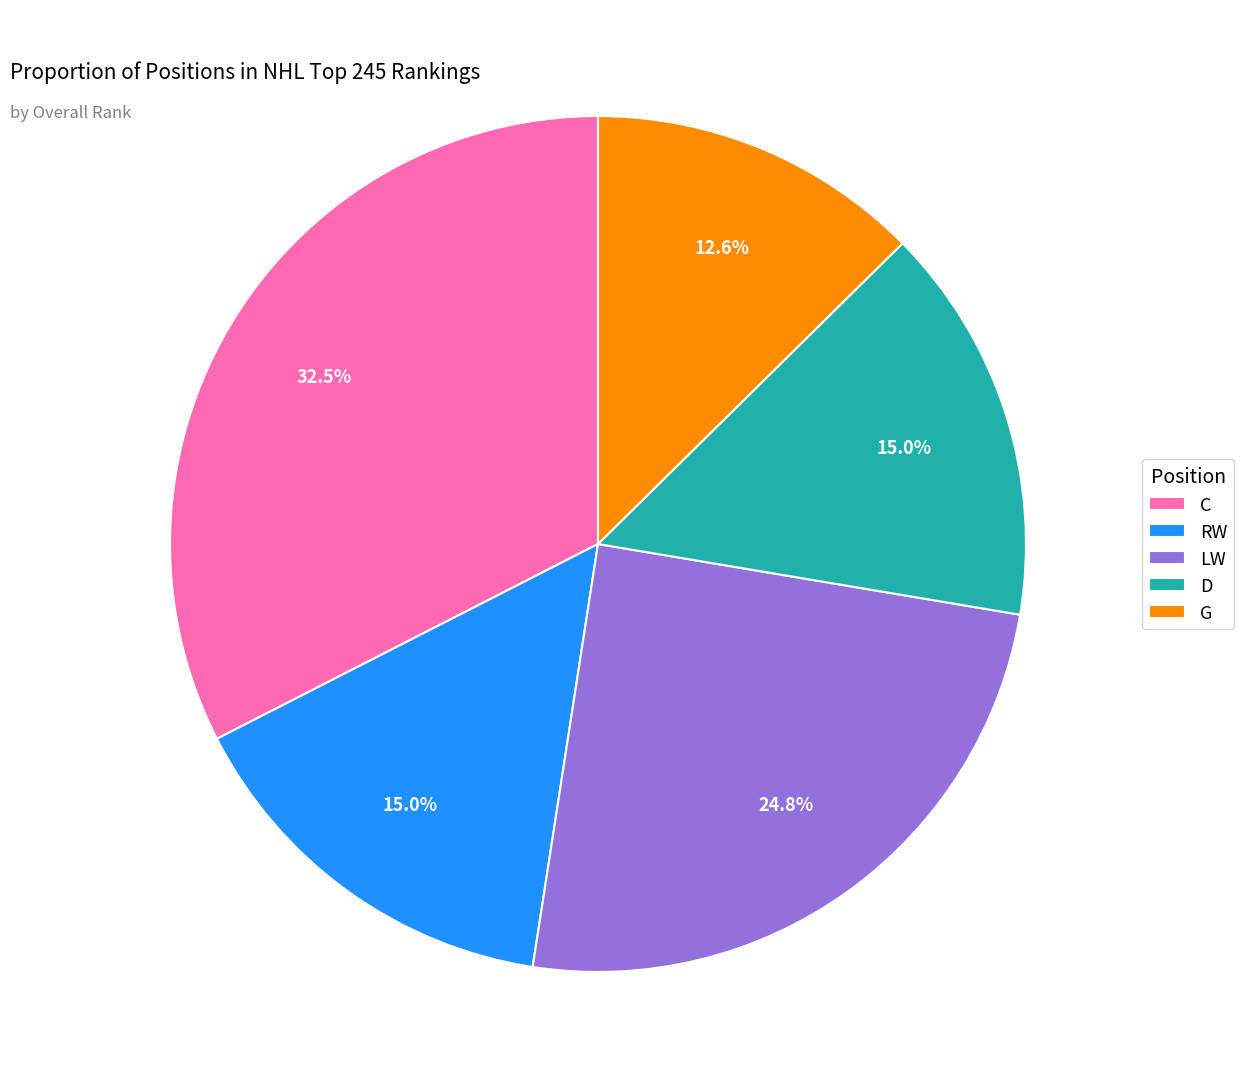

To the nearest percent, what is the combined percentage of G and LW?

37%